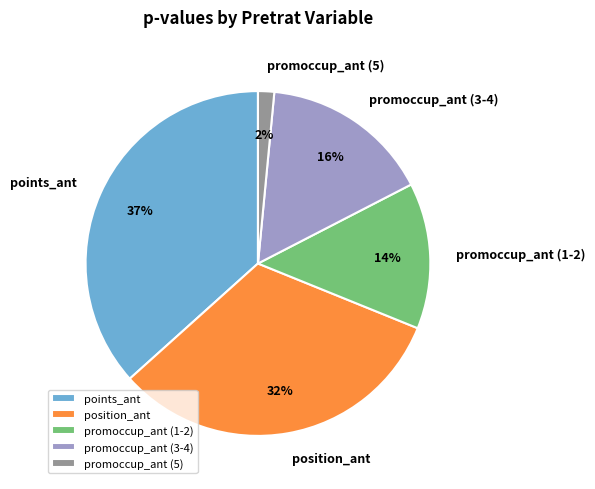

Do promoccup_ant (3-4) and position_ant together represent more than half of the pie?

No